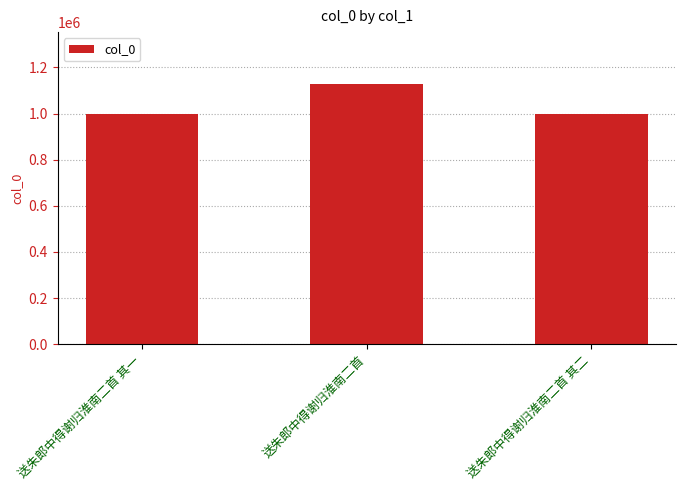

What is the smallest value displayed?

999921